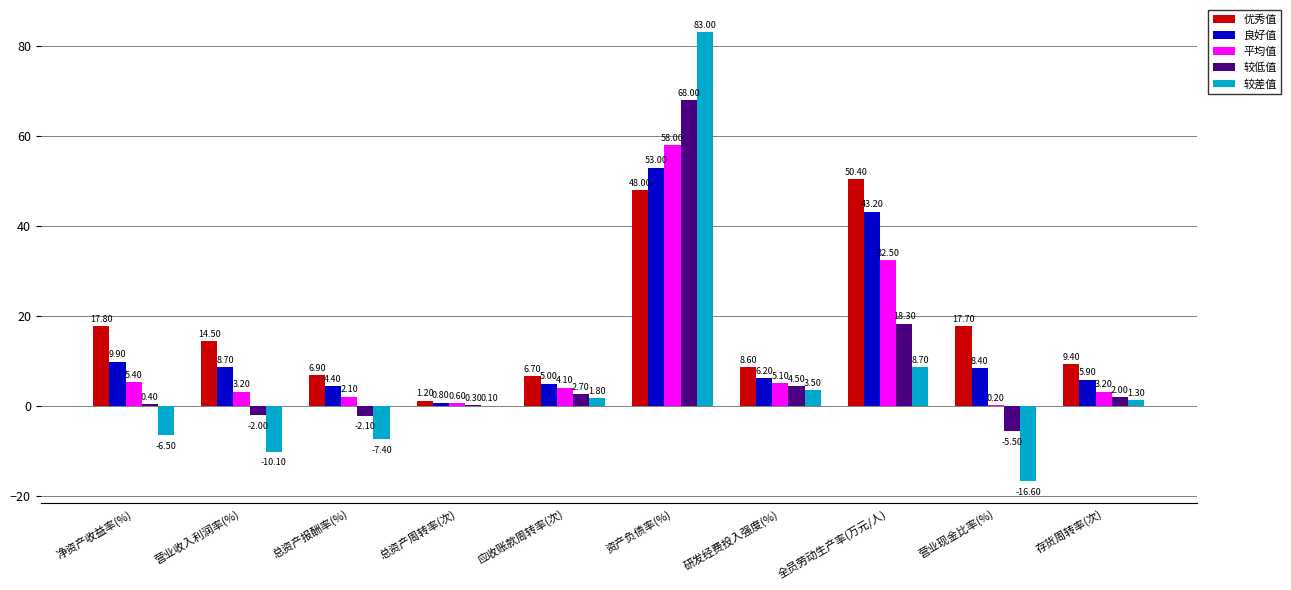

How many categories are shown in the chart?

10